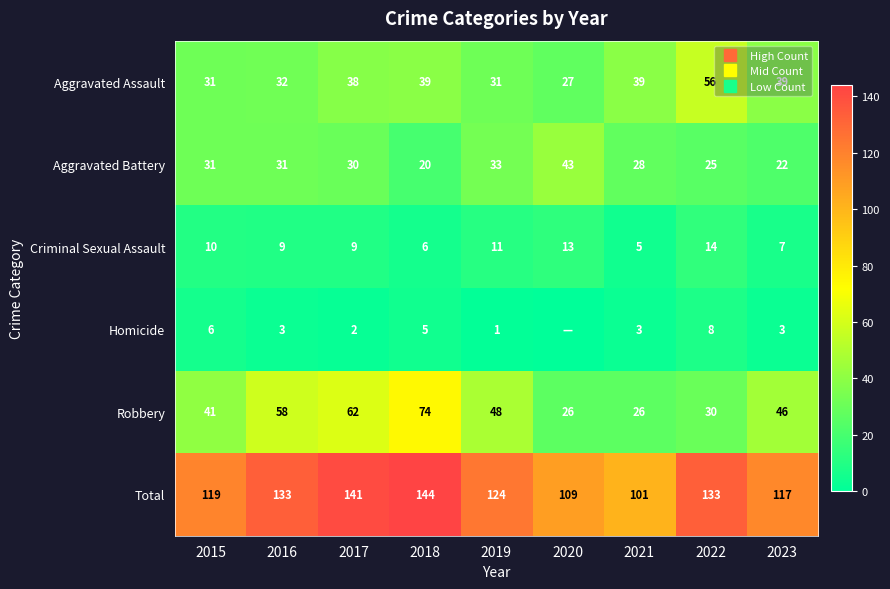

Which label corresponds to the smallest value in the chart?

2020